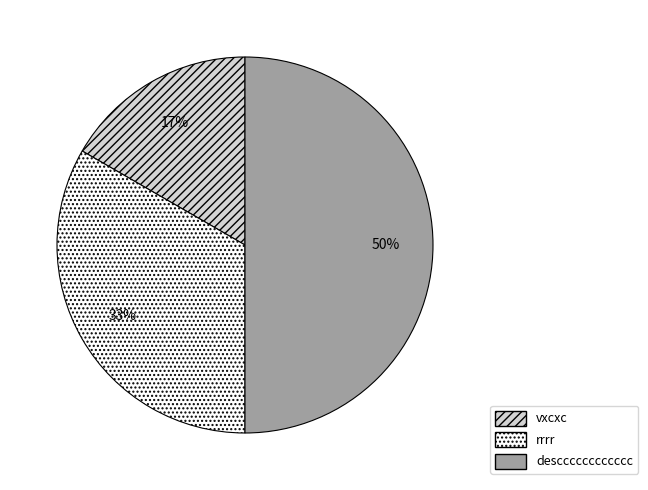

Between descccccccccccc and rrrr, which is larger?

descccccccccccc